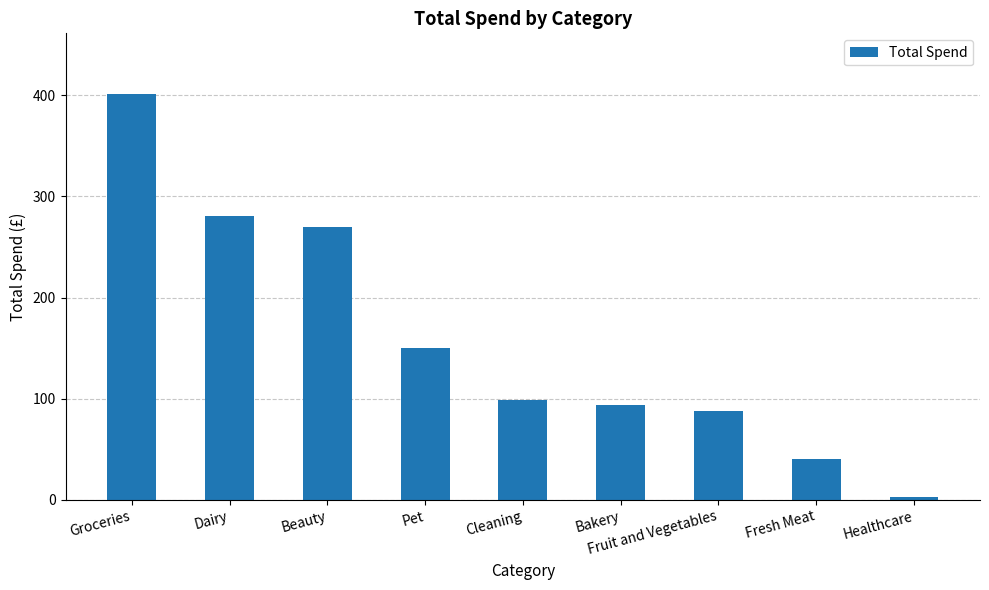

Rank the categories by value from lowest to highest.

Healthcare, Fresh Meat, Fruit and Vegetables, Bakery, Cleaning, Pet, Beauty, Dairy, Groceries